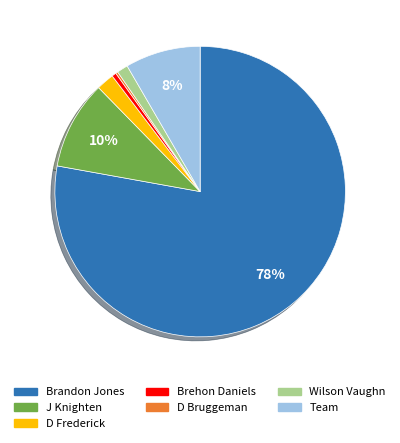

To the nearest percent, what portion does J Knighten represent?

10%